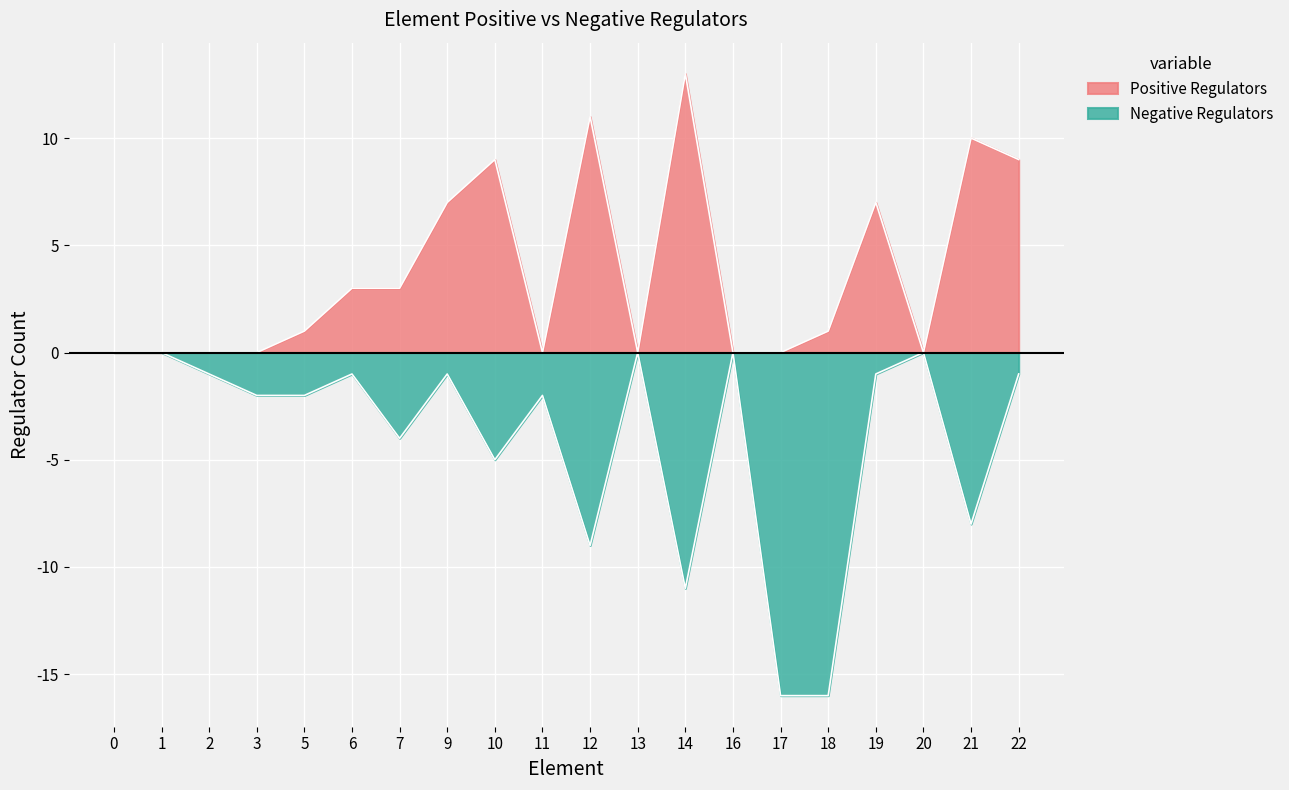

Between 11 and 13, which is larger?

11